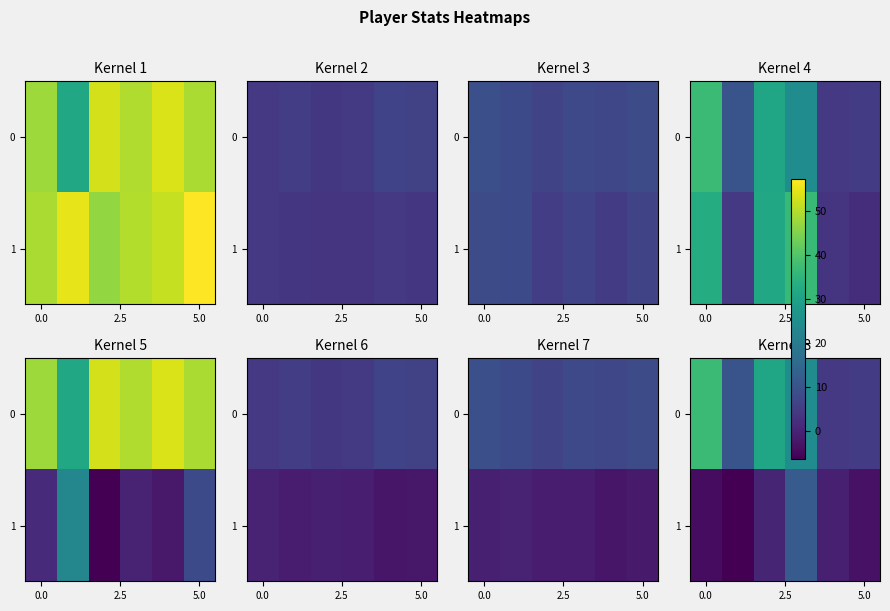

What is the minimum value shown in the chart?

-6.0